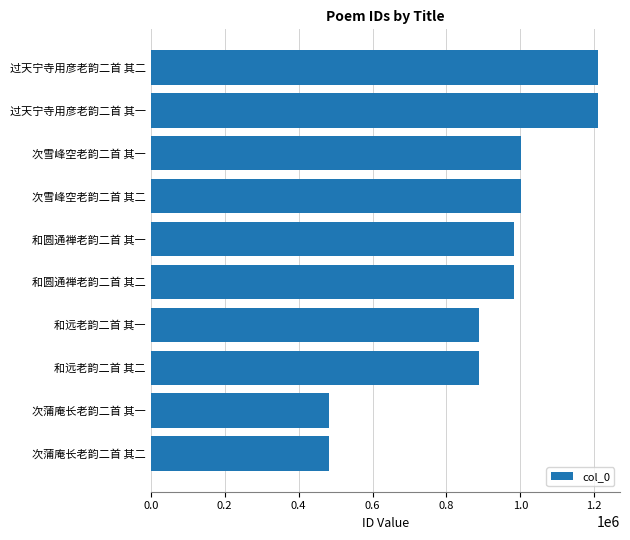

What is the average value?

913149